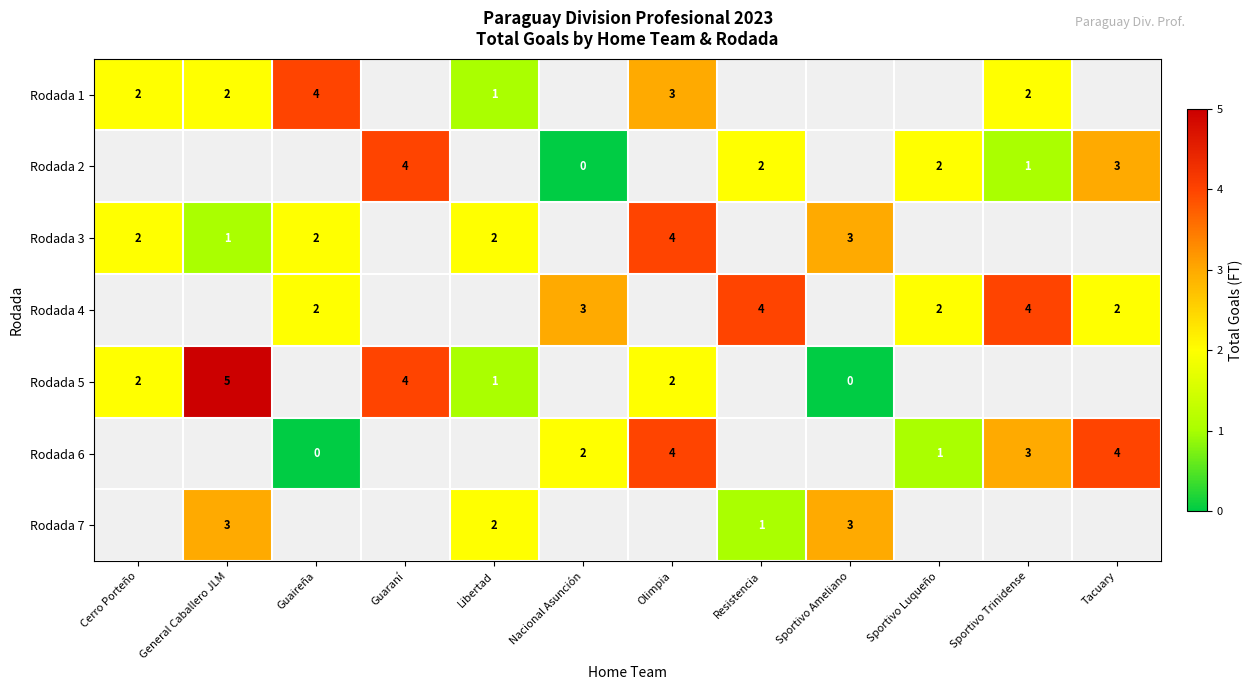

The value of Rodada 1 at General Caballero JLM is 1. True or false?

False